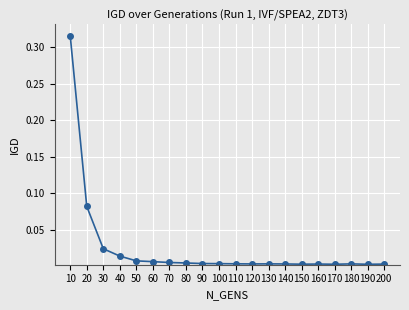

What is the sum of all values?

0.5